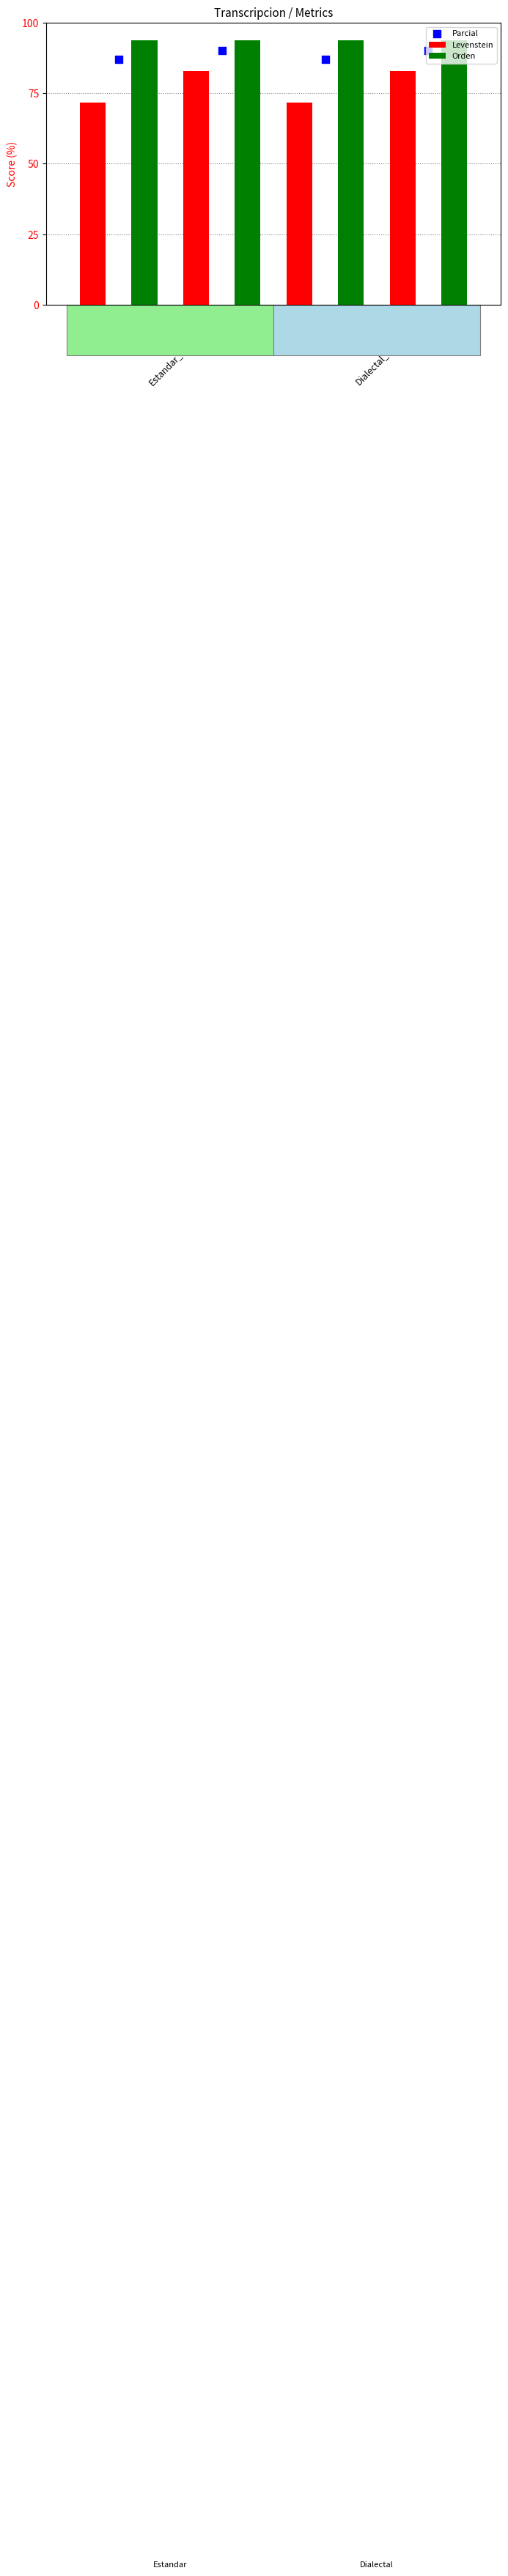

At how many categories does at least one series exceed 84?

4